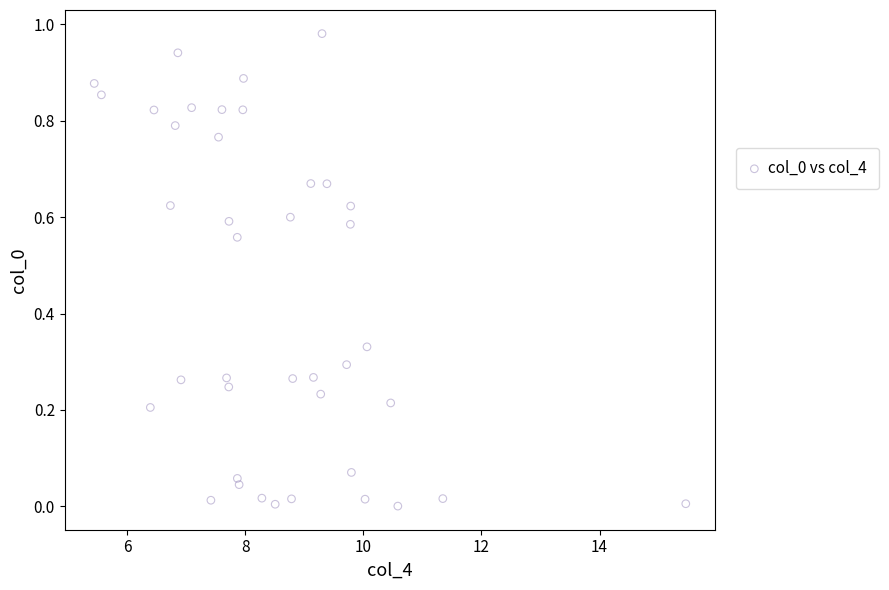

What is the range of X values (max minus min)?

10.0